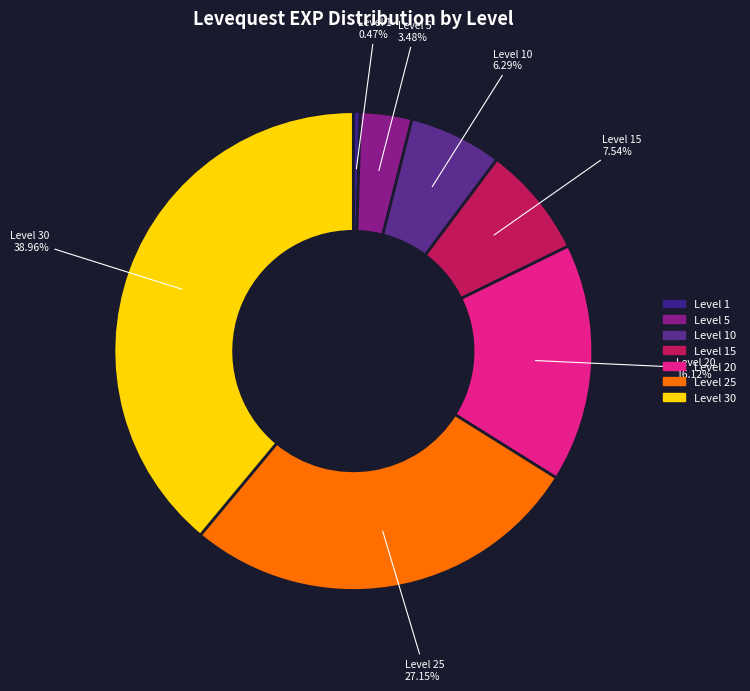

Approximately how many times larger is the value at Level 30 compared to Level 1?

82.9